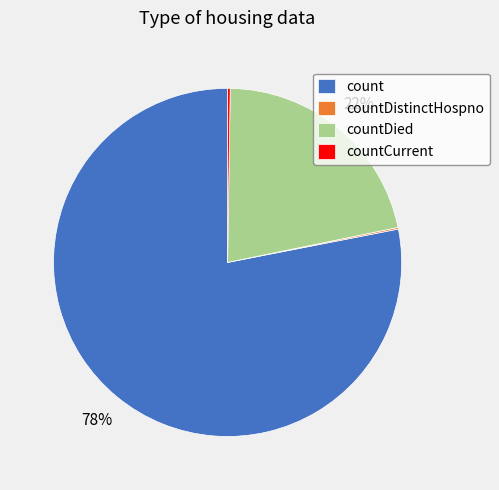

What is the largest slice in the pie chart?

count